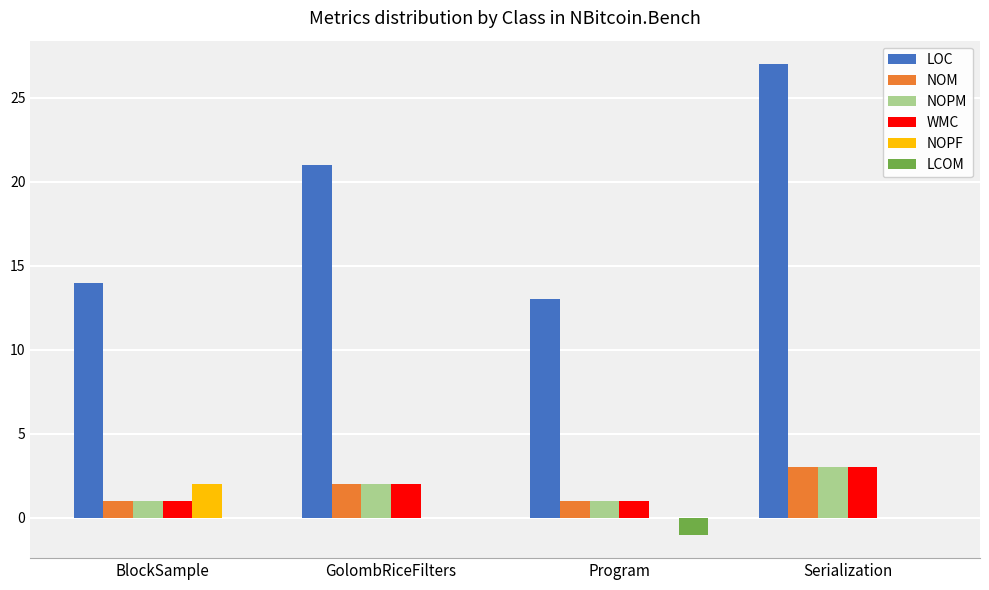

Which category has the highest value in the LOC series?

Serialization